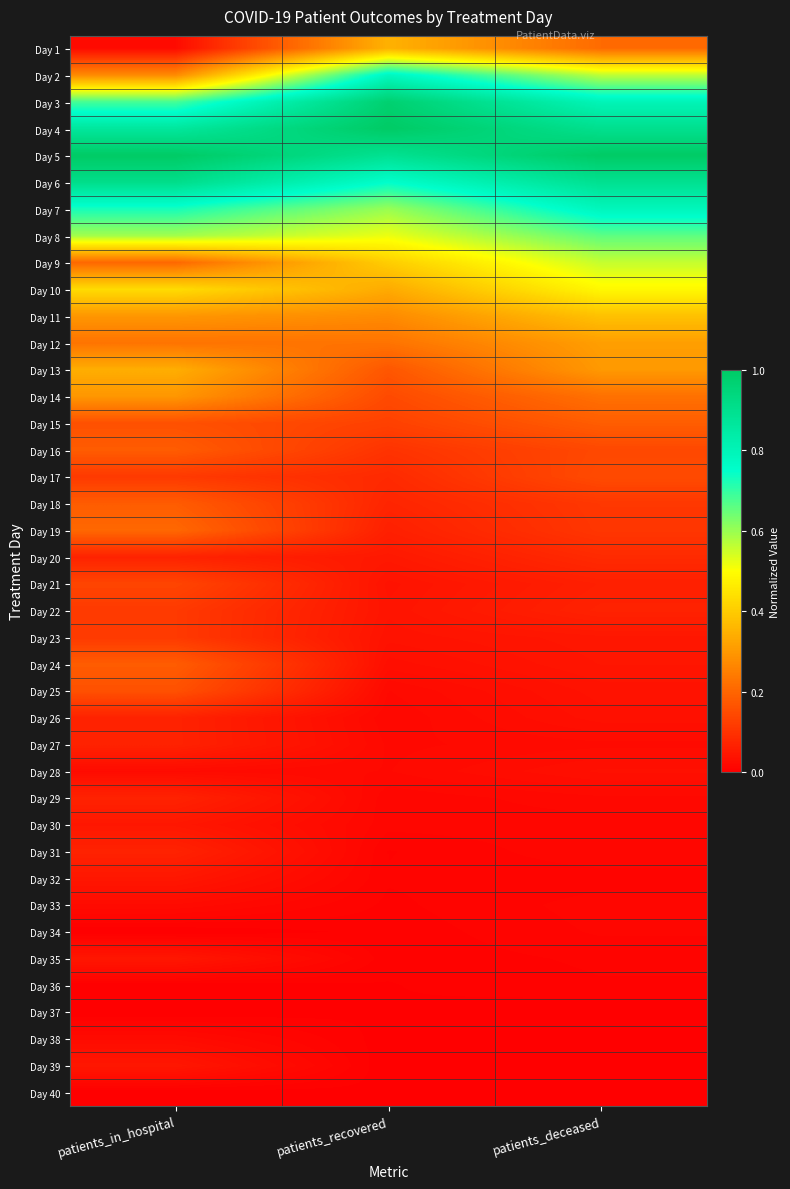

What is the total value across all series at patients_recovered?

8.2